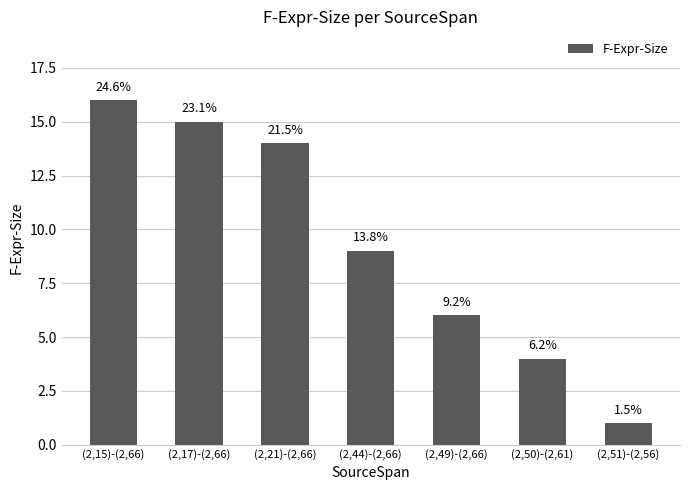

What is the label of the 7th bar from the right?

(2,15)-(2,66)